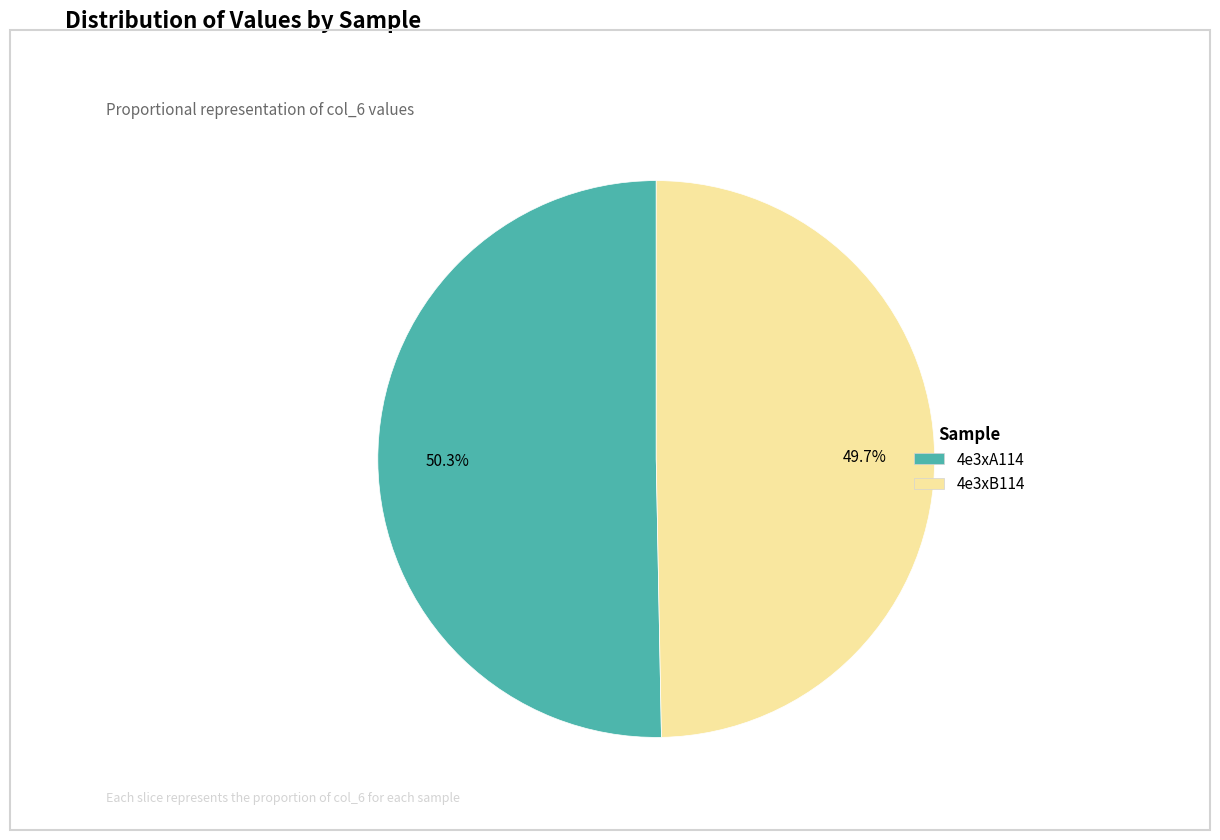

To the nearest percent, what is the combined percentage of 4e3xA114 and 4e3xB114?

100%